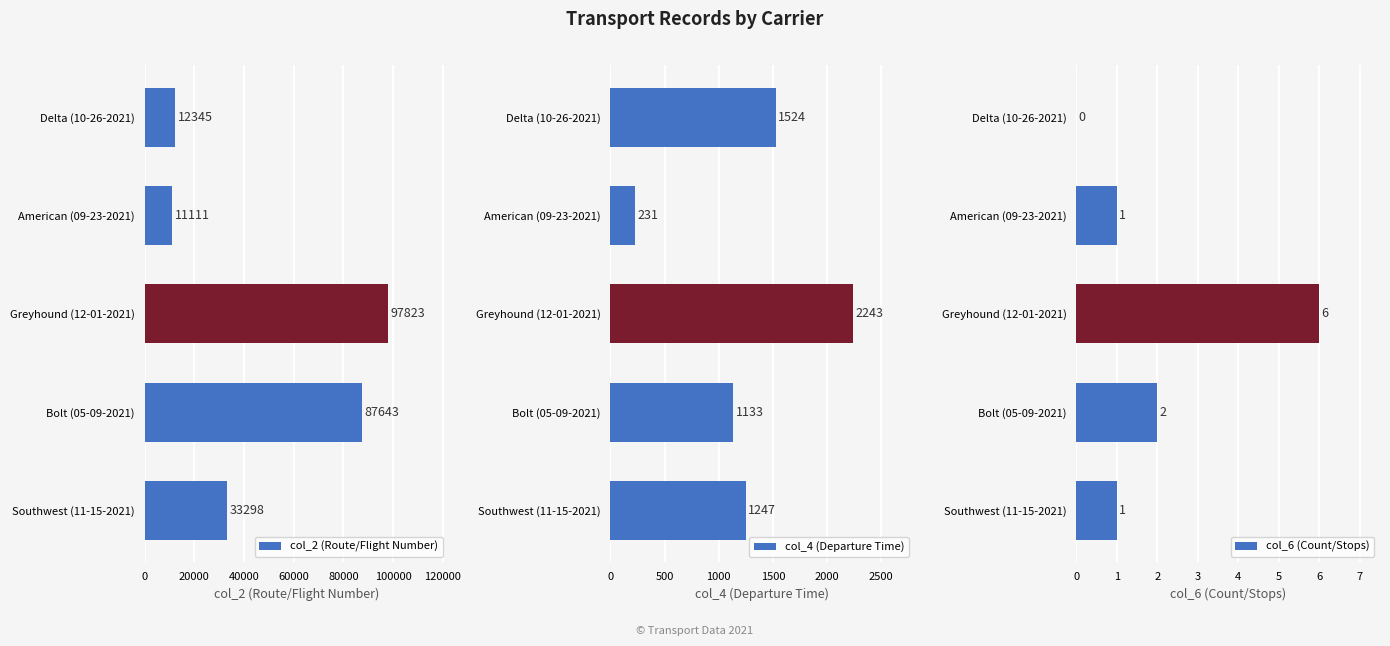

What is the maximum value for col_2 (Route/Flight Number)?

97823